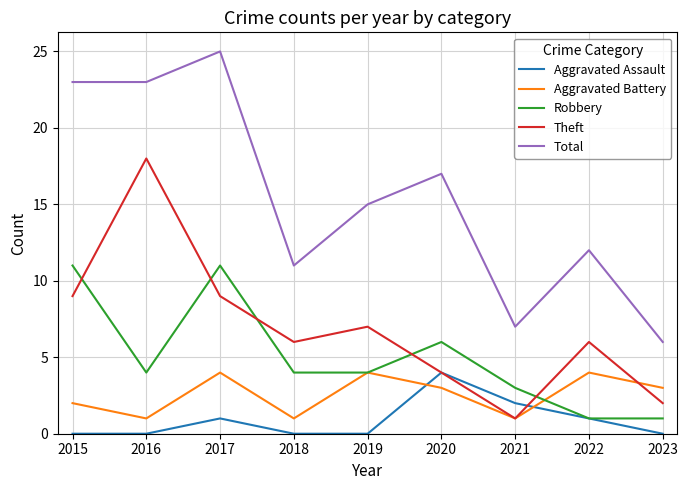

Is this an area chart (filled region under the line)?

No